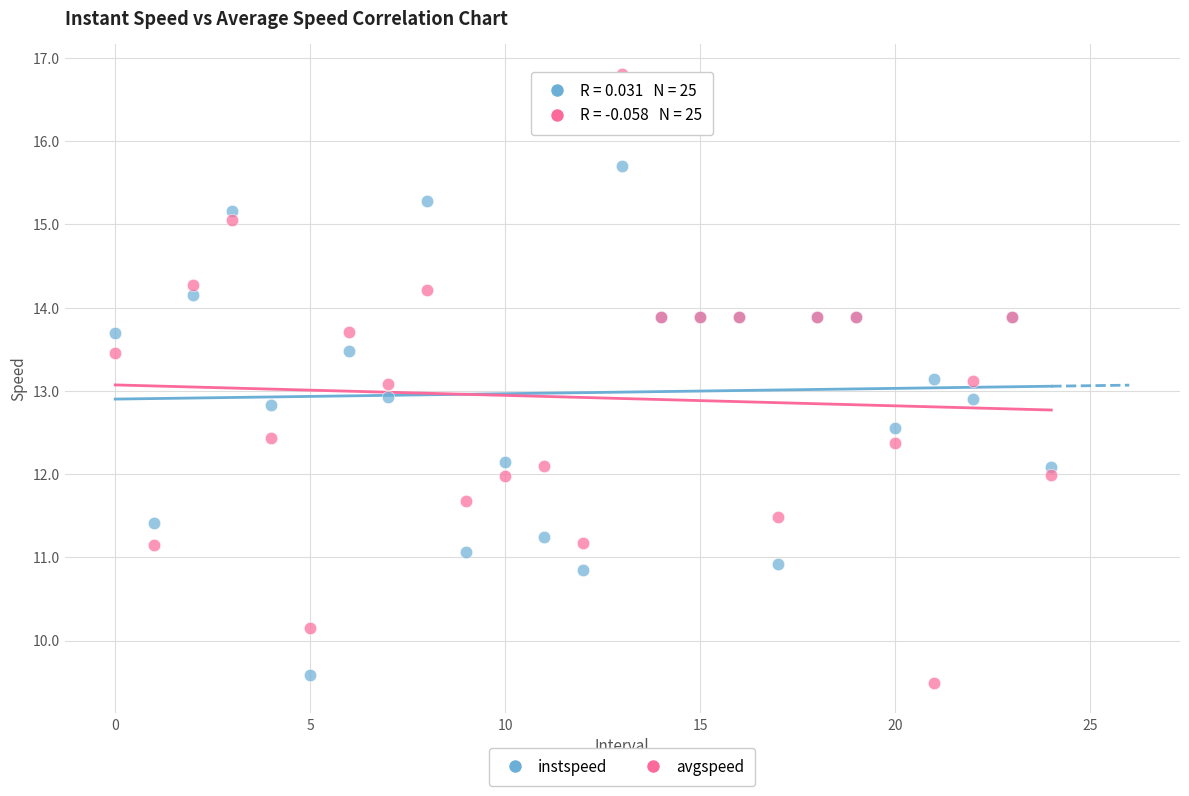

Which series has the largest Y range (max minus min)?

avgspeed